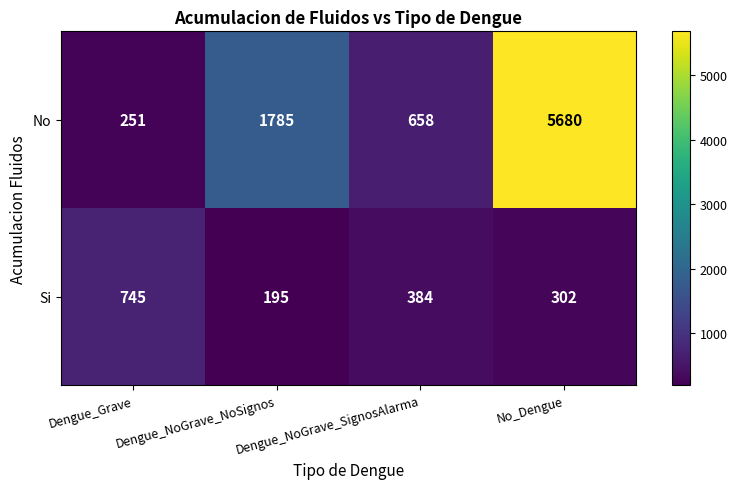

How many series are shown in this chart?

2